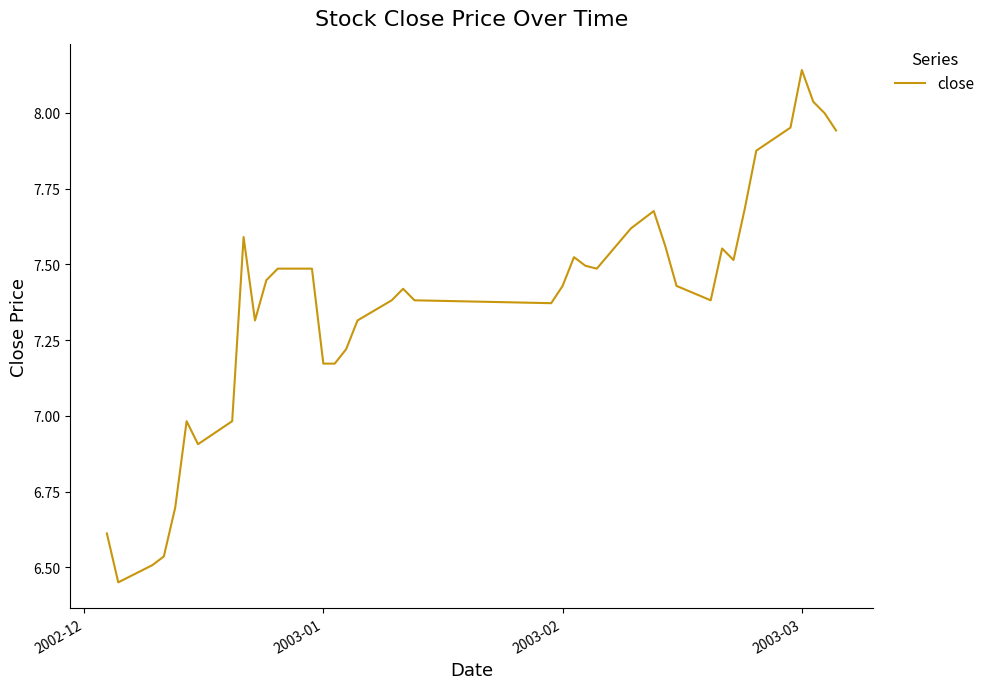

Is this an area chart (filled region under the line)?

No